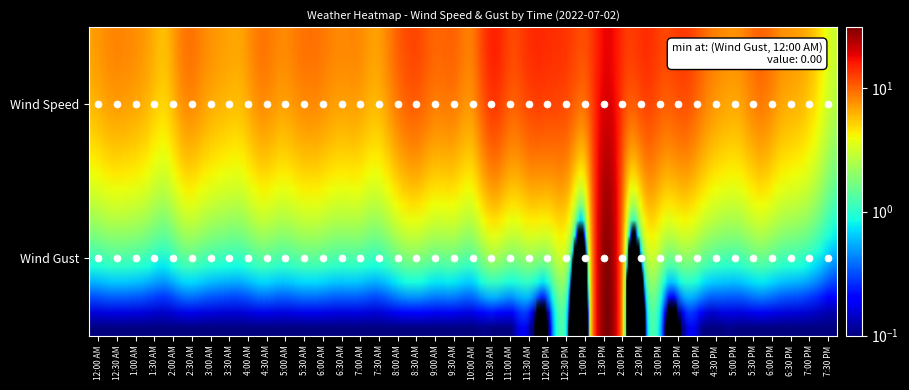

Reading left to right, what are all the values shown in this chart?

12:00 AM: 7	0
12:30 AM: 8	0
1:00 AM: 8	0
1:30 AM: 7	0
2:00 AM: 6	0
2:30 AM: 9	0
3:00 AM: 8	0
3:30 AM: 7	0
4:00 AM: 7	0
4:30 AM: 9	0
5:00 AM: 8	0
5:30 AM: 9	0
6:00 AM: 9	0
6:30 AM: 8	0
7:00 AM: 8	0
7:30 AM: 7	0
8:00 AM: 10	0
8:30 AM: 12	0
9:00 AM: 10	0
9:30 AM: 10	0
10:00 AM: 9	0
10:30 AM: 15	0
11:00 AM: 12	0
11:30 AM: 14	0
12:00 PM: 14	0
12:30 PM: 13	0
1:00 PM: 12	0
1:30 PM: 18	31
2:00 PM: 13	0
2:30 PM: 14	0
3:00 PM: 12	0
3:30 PM: 13	0
4:00 PM: 10	0
4:30 PM: 8	0
5:00 PM: 8	0
5:30 PM: 10	0
6:00 PM: 8	0
6:30 PM: 7	0
7:00 PM: 5	0
7:30 PM: 3	0